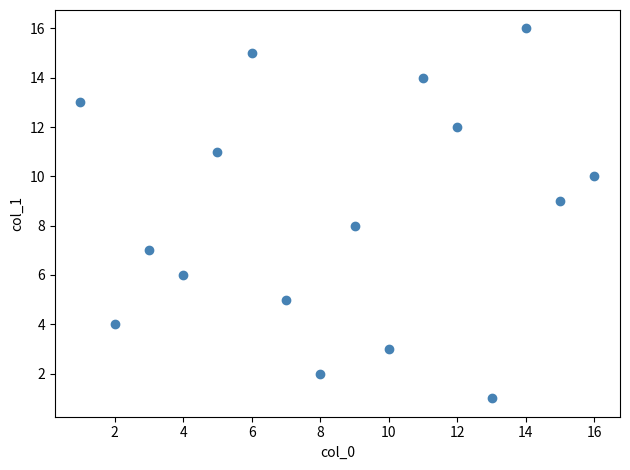

What is the range of X values (max minus min)?

15